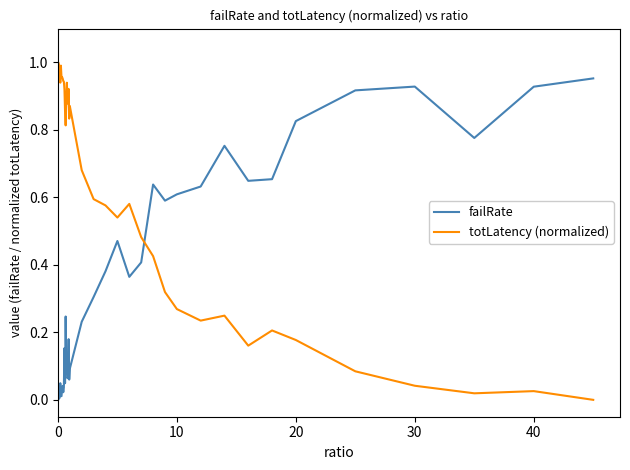

After their last crossing, which series has the higher values: totLatency (normalized) or failRate?

failRate